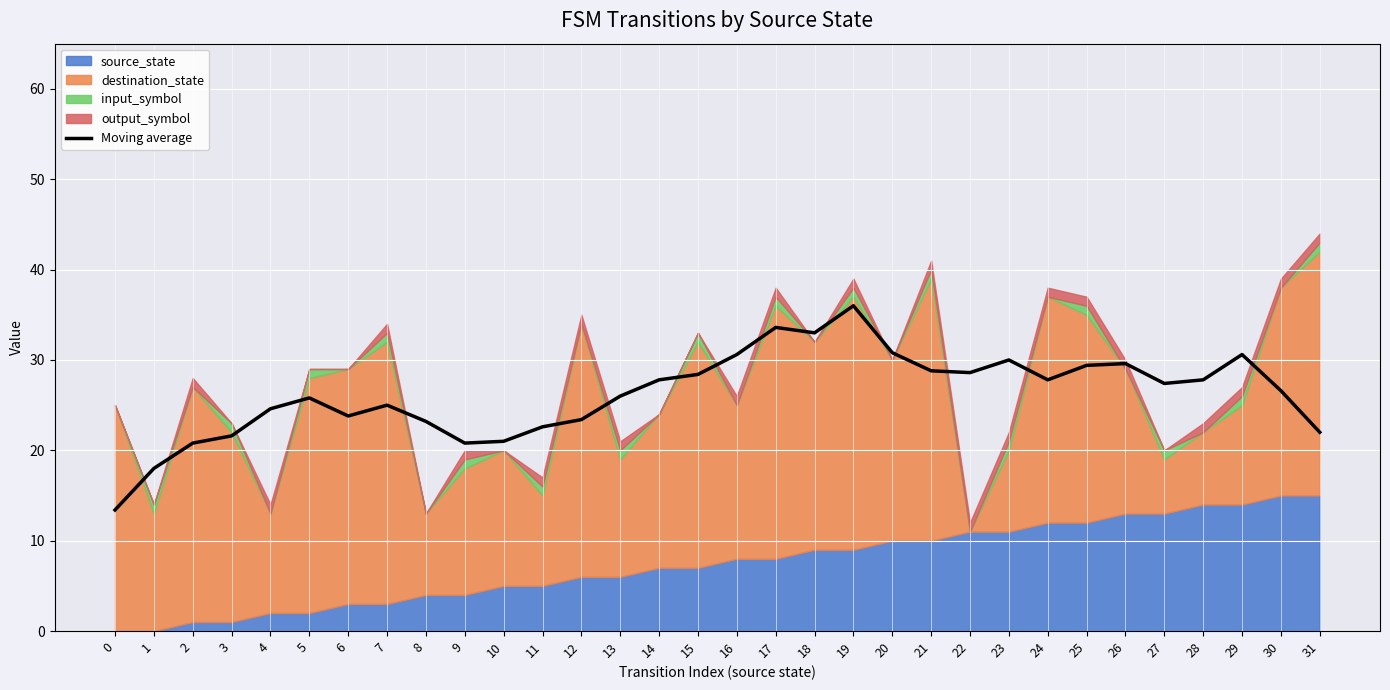

What is the value of the 9th point from the left?

23.2